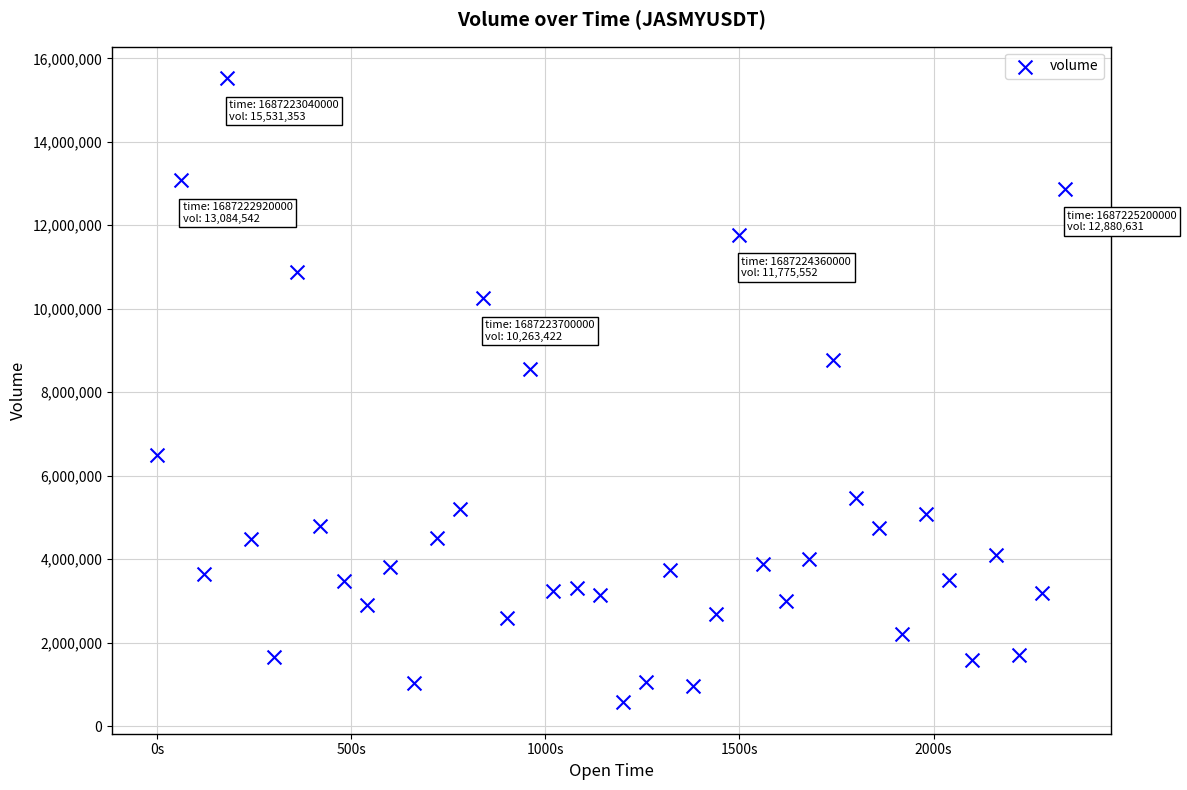

What is the range of X values (max minus min)?

2340